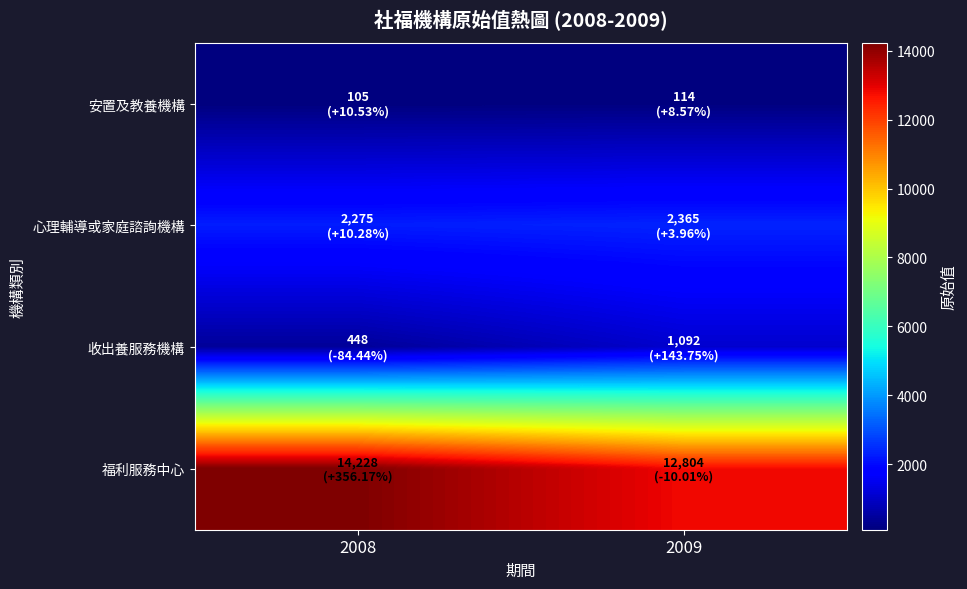

Reading left to right, what are all the values shown in this chart?

安置及教養機構: 2008=105	2009=114
心理輔導或家庭諮詢機構: 2008=2275	2009=2365
收出養服務機構: 2008=448	2009=1092
福利服務中心: 2008=14228	2009=12804